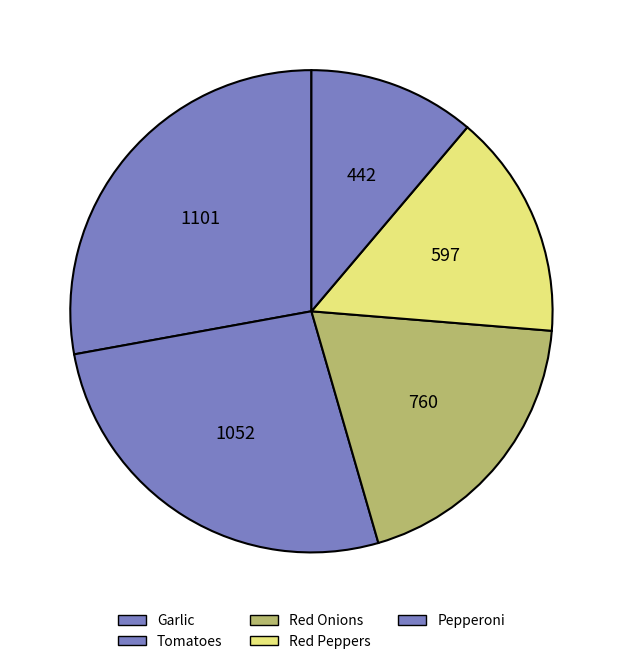

Is it true that Tomatoes is 27% of the pie?

True